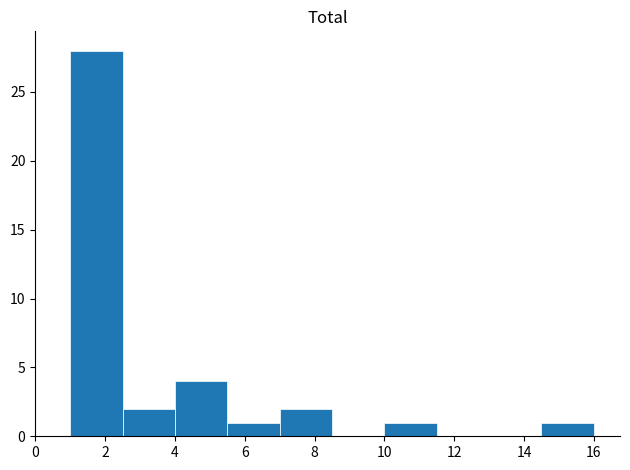

Reading left to right, list every bar in this chart as the range it spans on the x-axis followed by its height. Neither the bar edges nor the heights are printed on the chart, so give them approximately, as read against the axes.

1.0 to 2.5: 28
2.5 to 4.0: 2
4.0 to 5.5: 4
5.5 to 7.0: 1
7.0 to 8.5: 2
8.5 to 10.0: 0
10.0 to 11.5: 1
11.5 to 13.0: 0
13.0 to 14.5: 0
14.5 to 16.0: 1